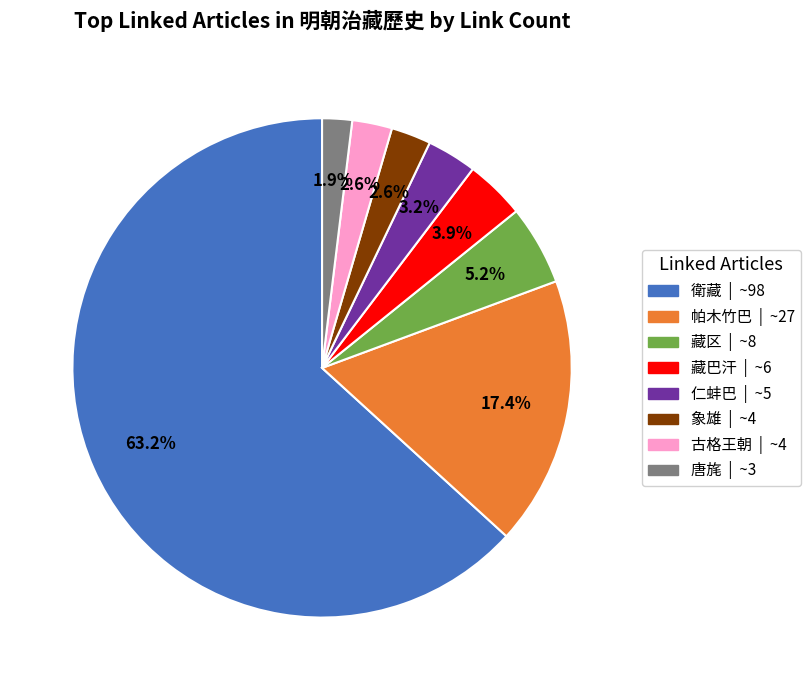

How much of the chart is everything except 仁蚌巴?

96.8%